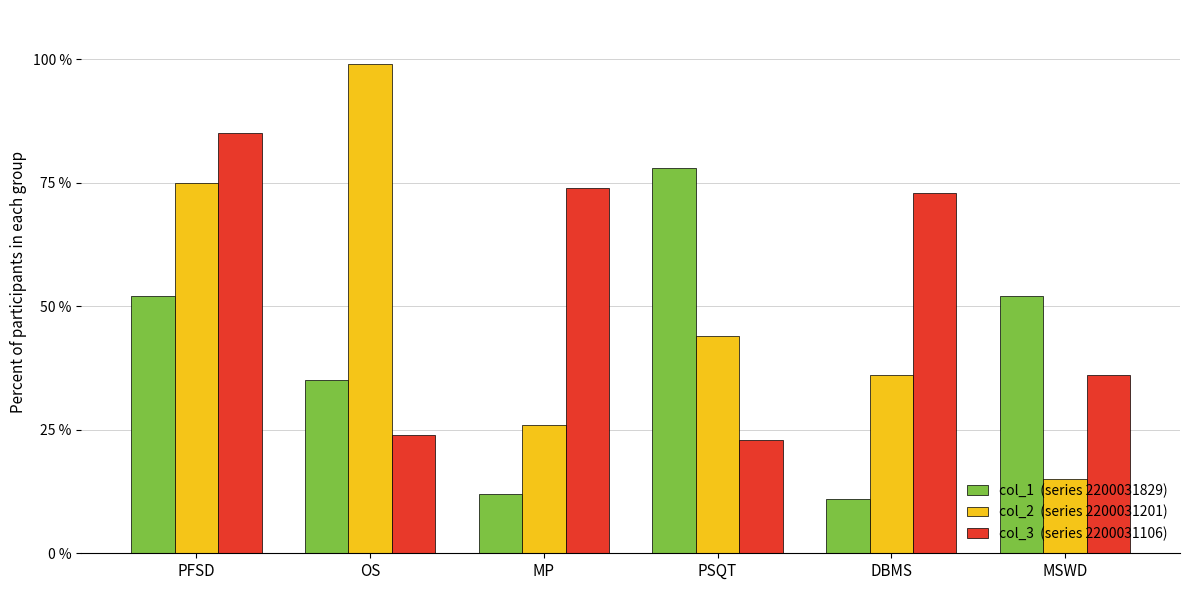

What is the difference between the highest and lowest values at MP?

62